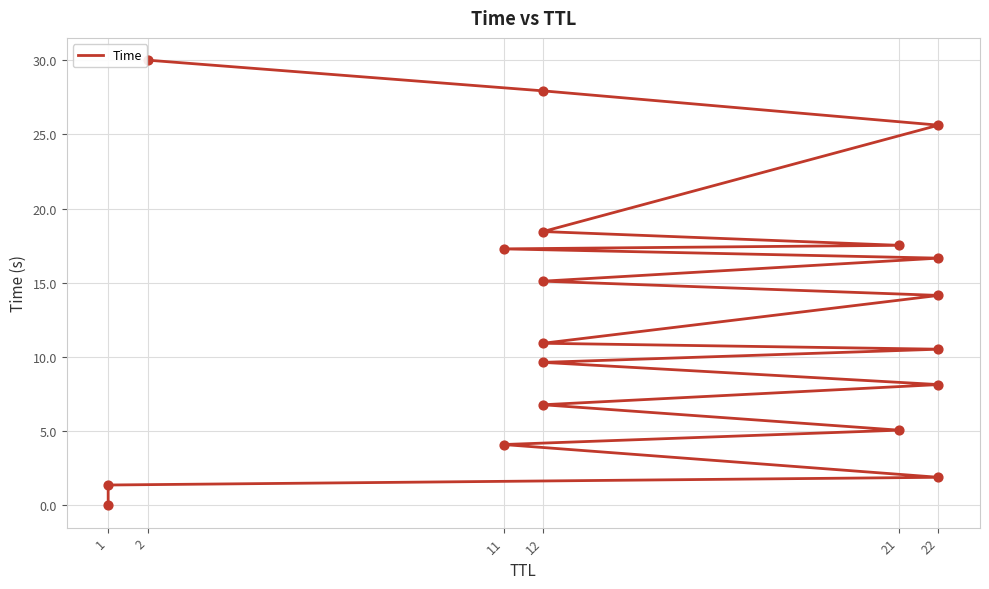

What is the change in value from 22 to 2?

+21.9